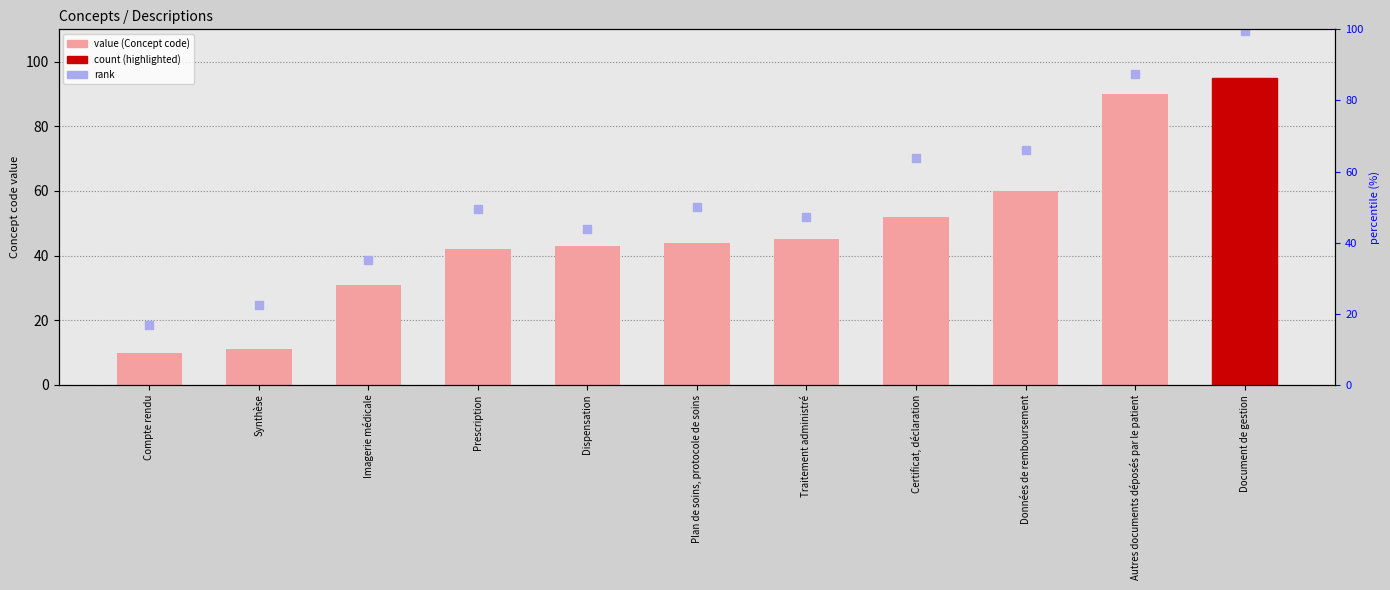

Which series has the largest Y range (max minus min)?

rank